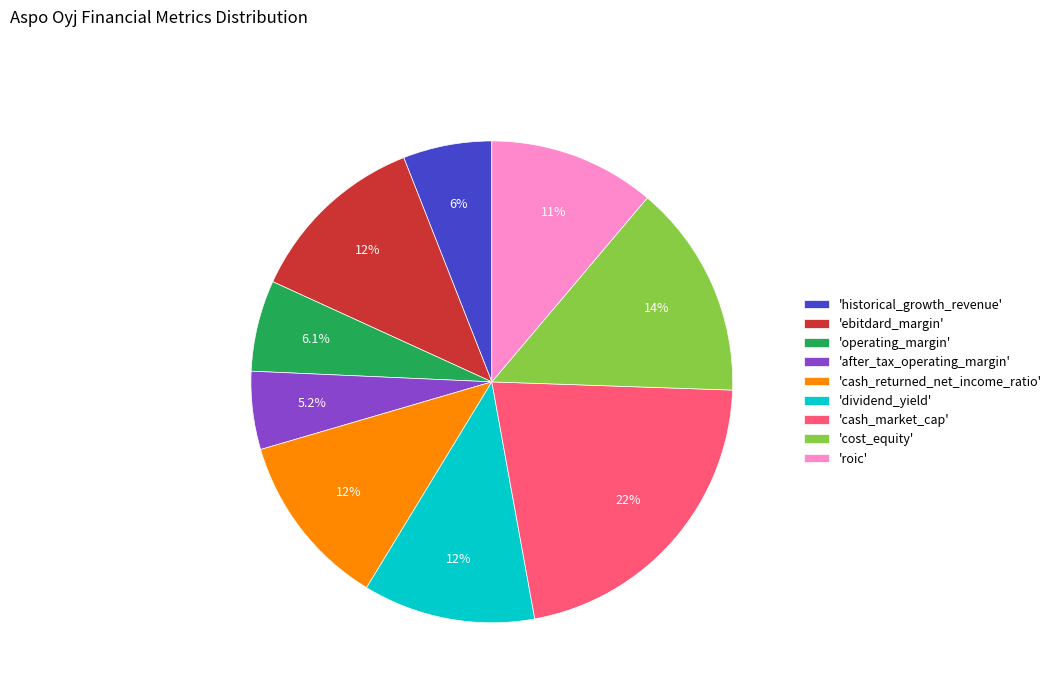

Which has a higher value, 'operating_margin' or 'cash_returned_net_income_ratio'?

'cash_returned_net_income_ratio'